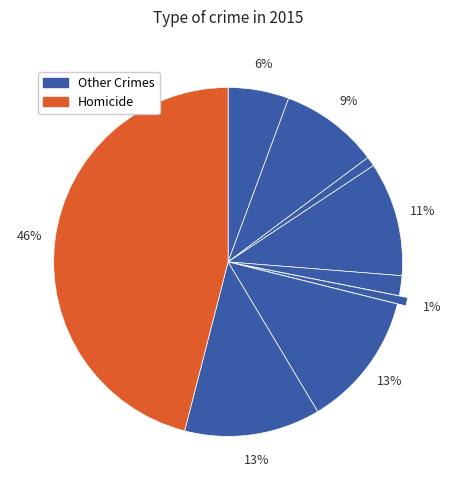

How many slices are in this pie chart?

9